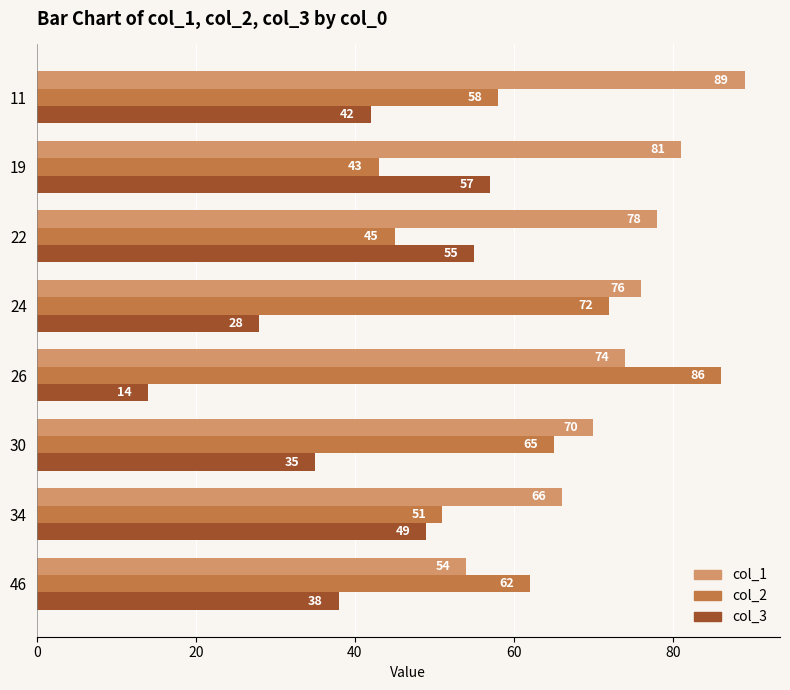

At how many categories does at least one series exceed 17?

8